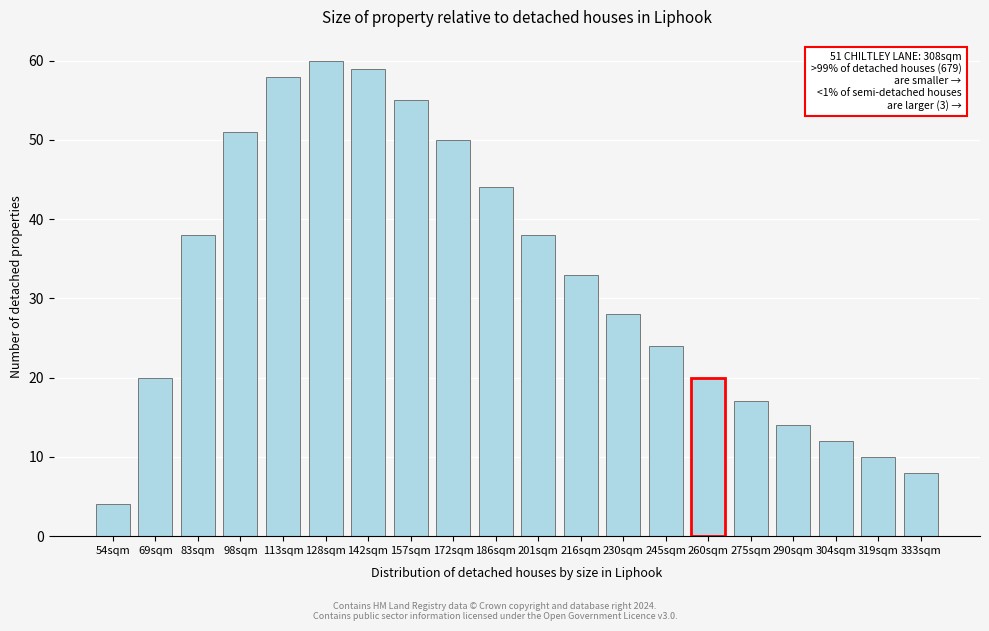

Reading left to right, extract all data points from this chart.

54sqm=4	69sqm=20	83sqm=38	98sqm=51	113sqm=58	128sqm=60	142sqm=59	157sqm=55	172sqm=50	186sqm=44	201sqm=38	216sqm=33	230sqm=28	245sqm=24	260sqm=20	275sqm=17	290sqm=14	304sqm=12	319sqm=10	333sqm=8